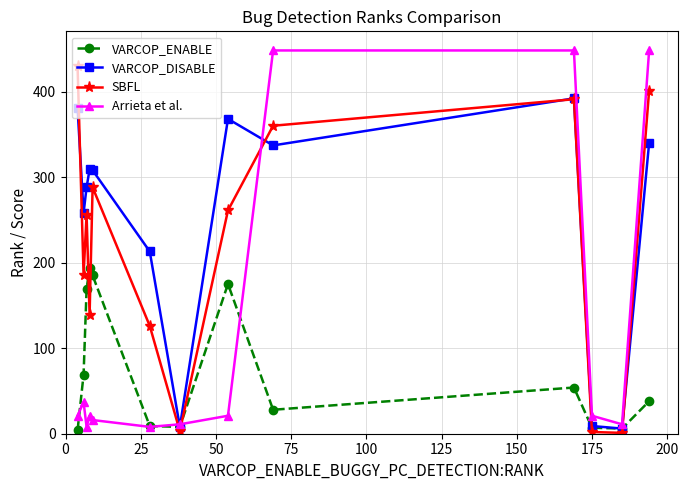

How many interior local peaks does the VARCOP_DISABLE series have?

3